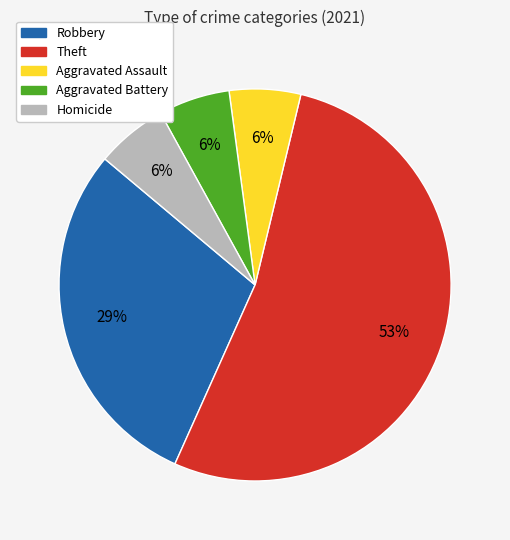

What percentage is the Aggravated Assault slice, to the nearest percent?

6%